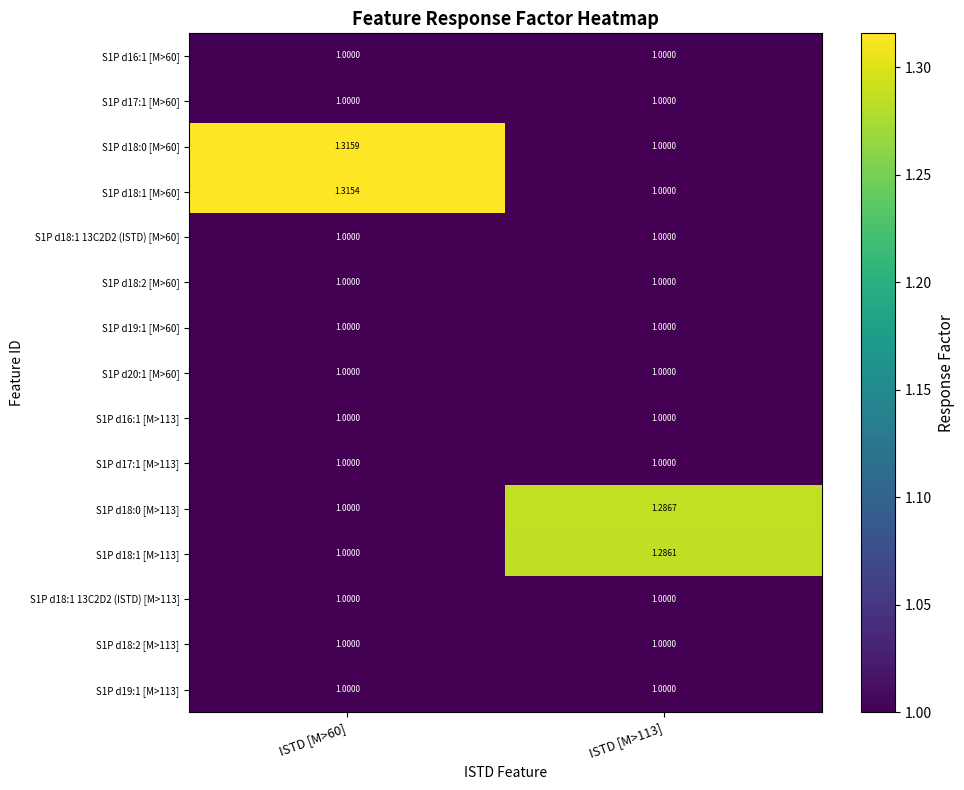

Is the value of S1P d18:1 [M>113] at ISTD [M>113] greater than the value of S1P d16:1 [M>113] at ISTD [M>113]?

Yes